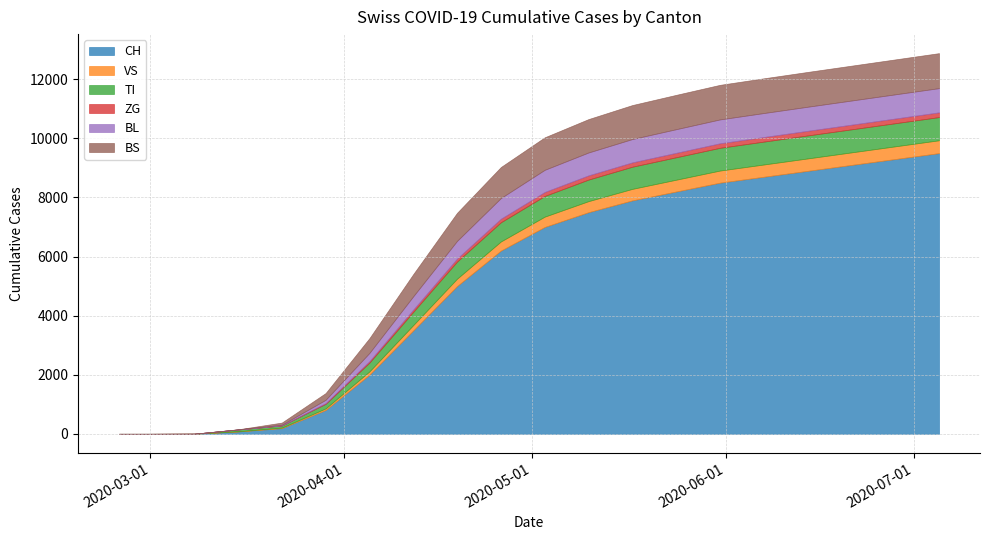

At how many categories does at least one series exceed 7660?

8